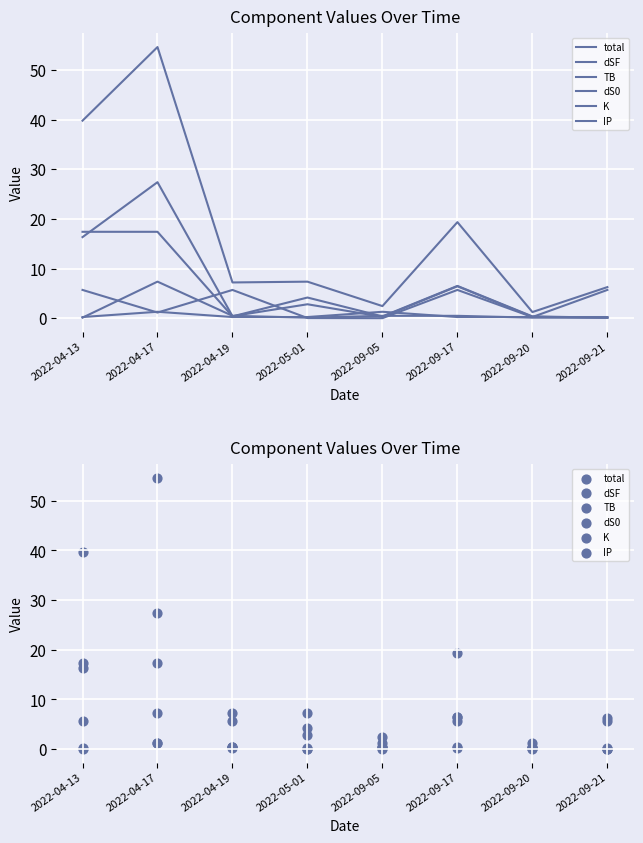

Which series contains the lowest Y value?

TB